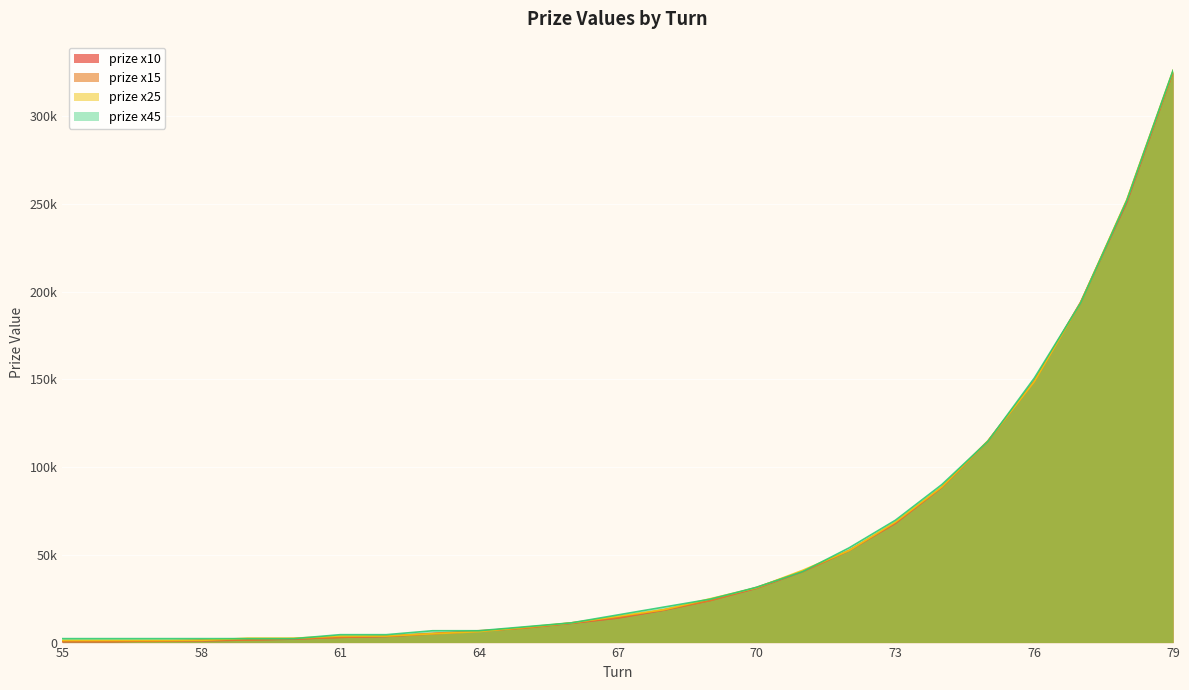

Count the number of data series in this chart.

4